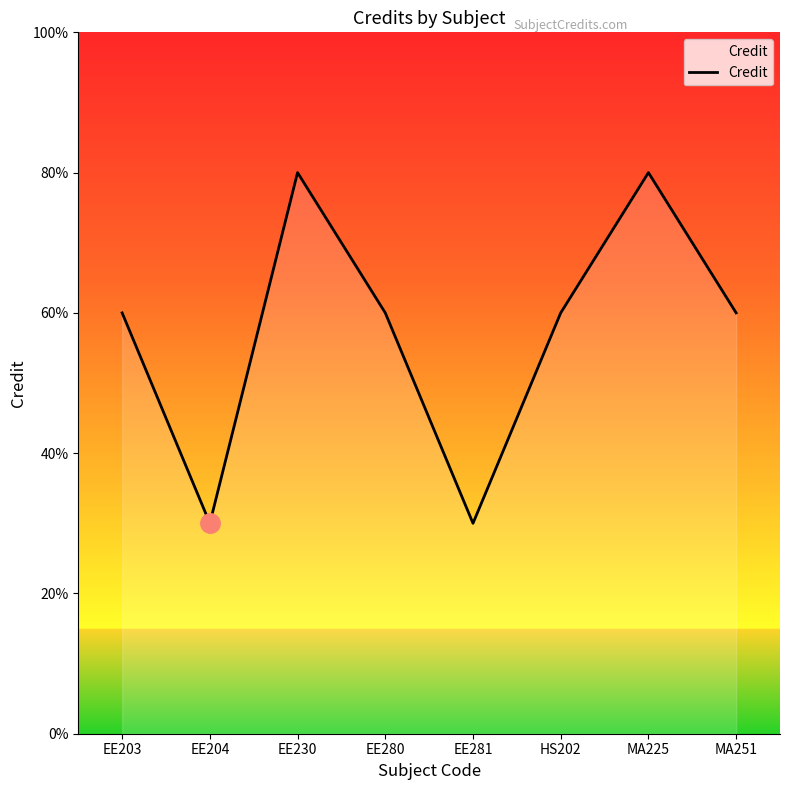

Is this an area chart (filled region under the line)?

Yes